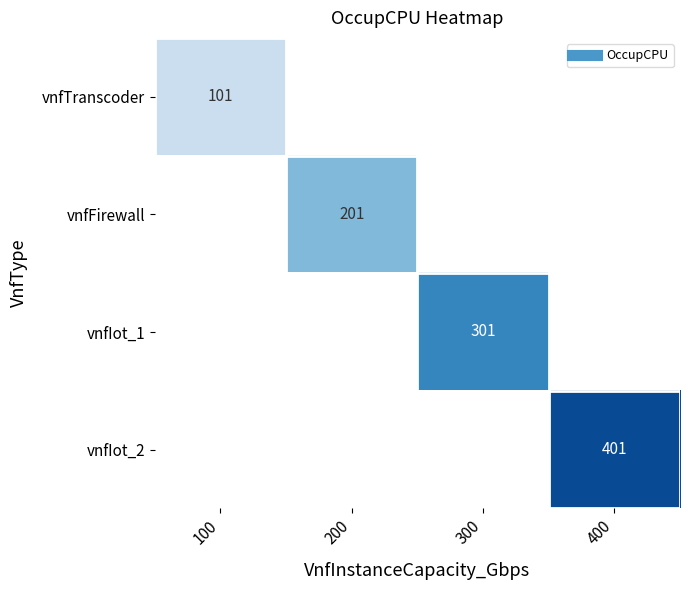

Which category has the highest value in the vnfIot_2 series?

400